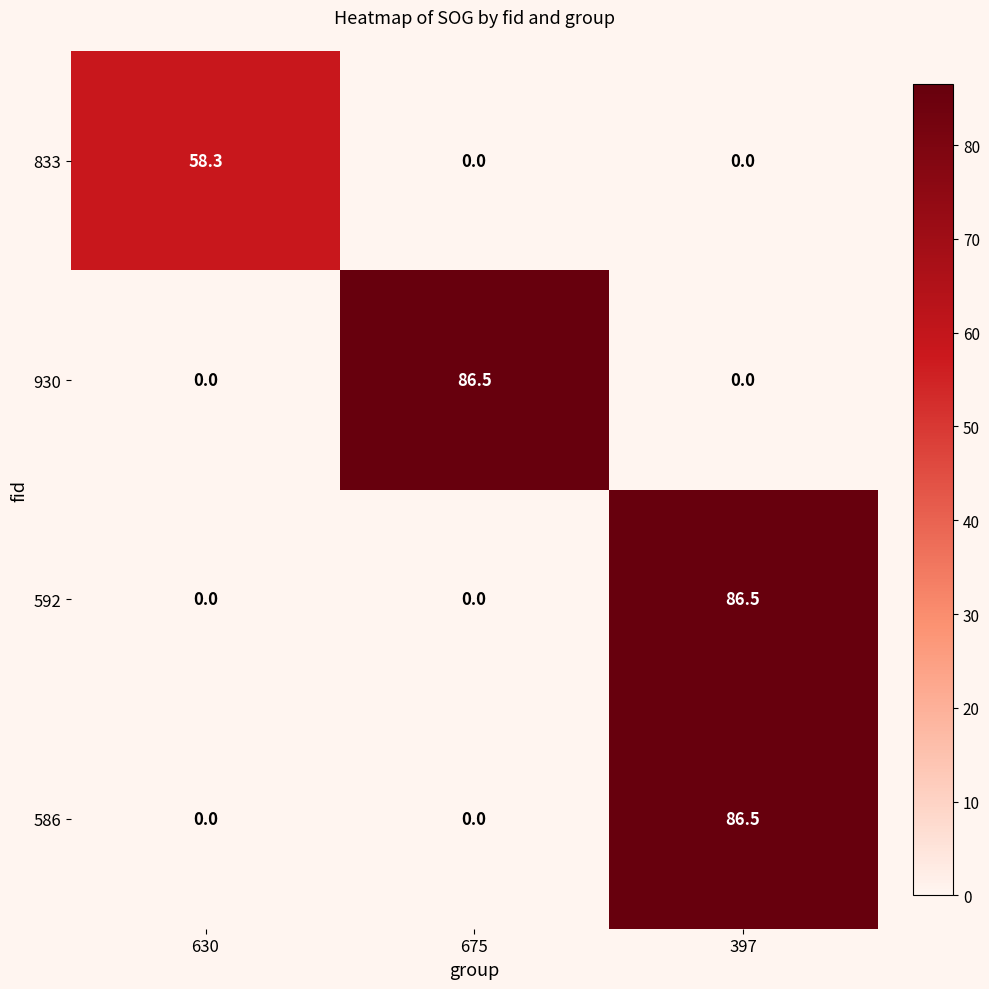

The 586 series shows 0.0 at 630. True or false?

True